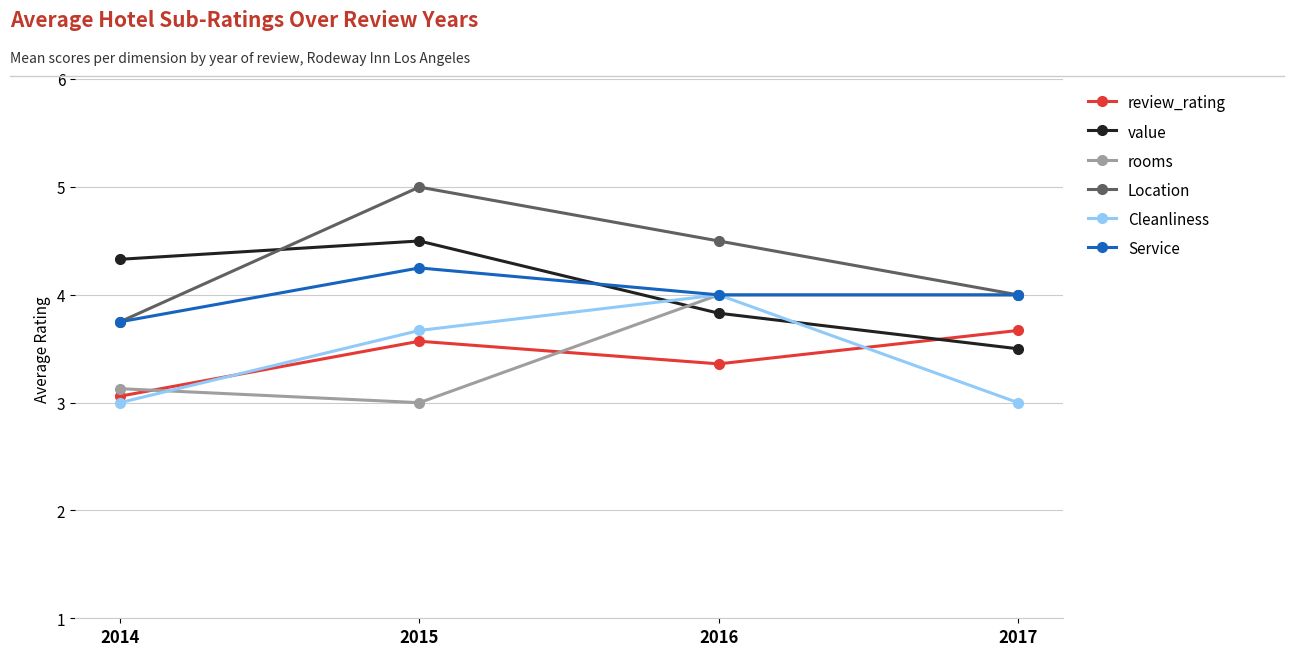

How many data points does each series have?

4